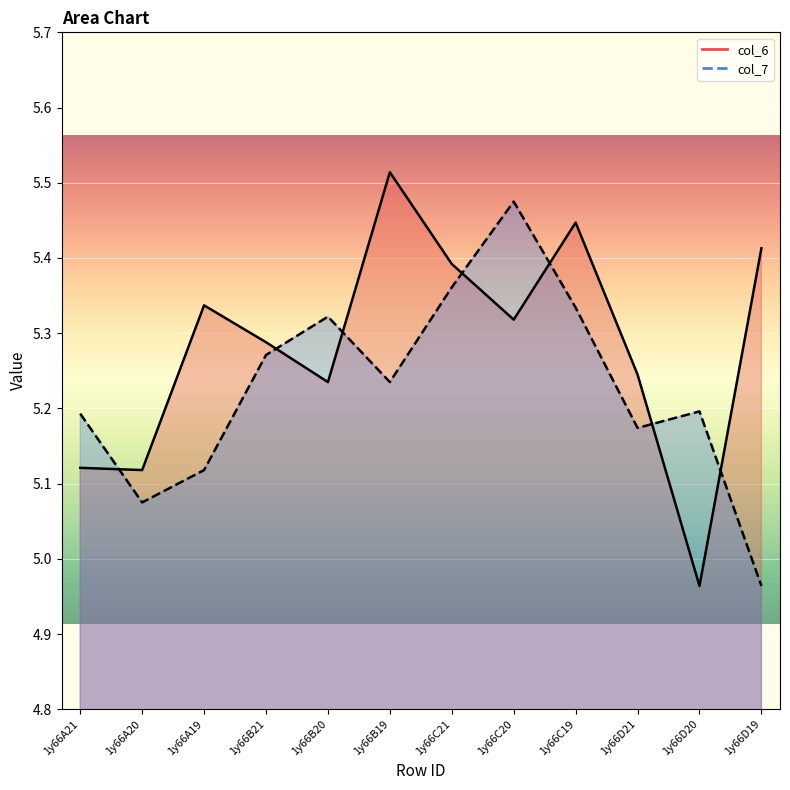

What is the difference between the second highest and minimum values in the col_7 series?

0.4